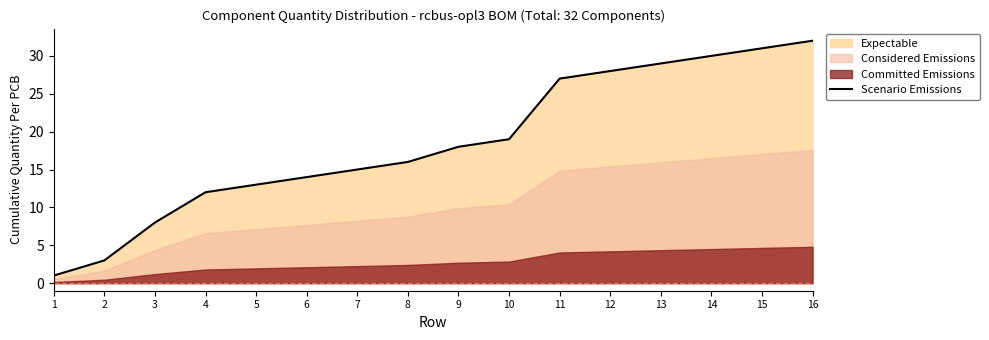

Rank the categories by value from highest to lowest.

16, 15, 14, 13, 12, 11, 10, 9, 8, 7, 6, 5, 4, 3, 2, 1